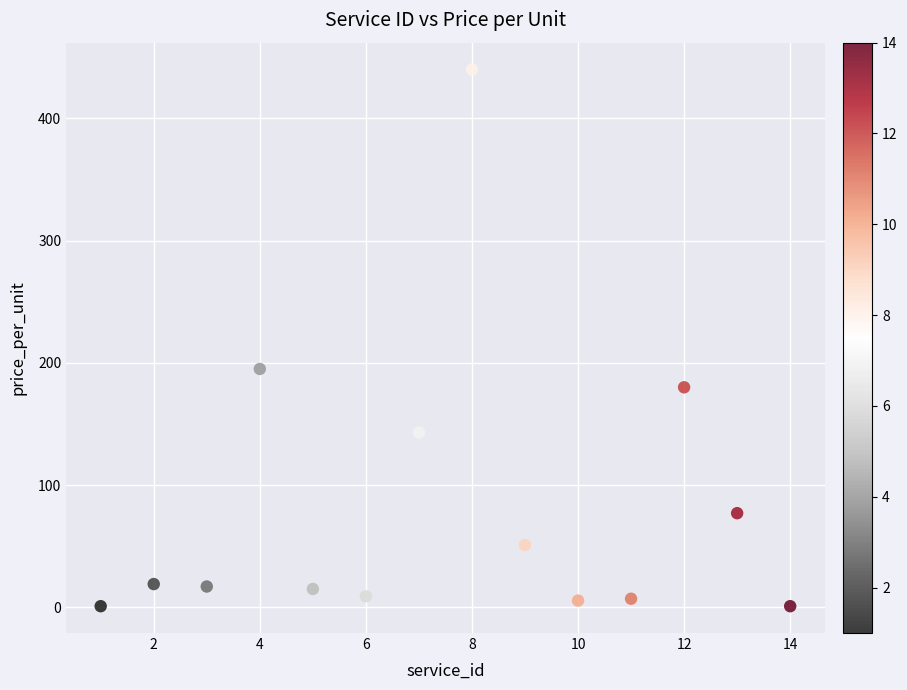

What is the range of X values (max minus min)?

13.0